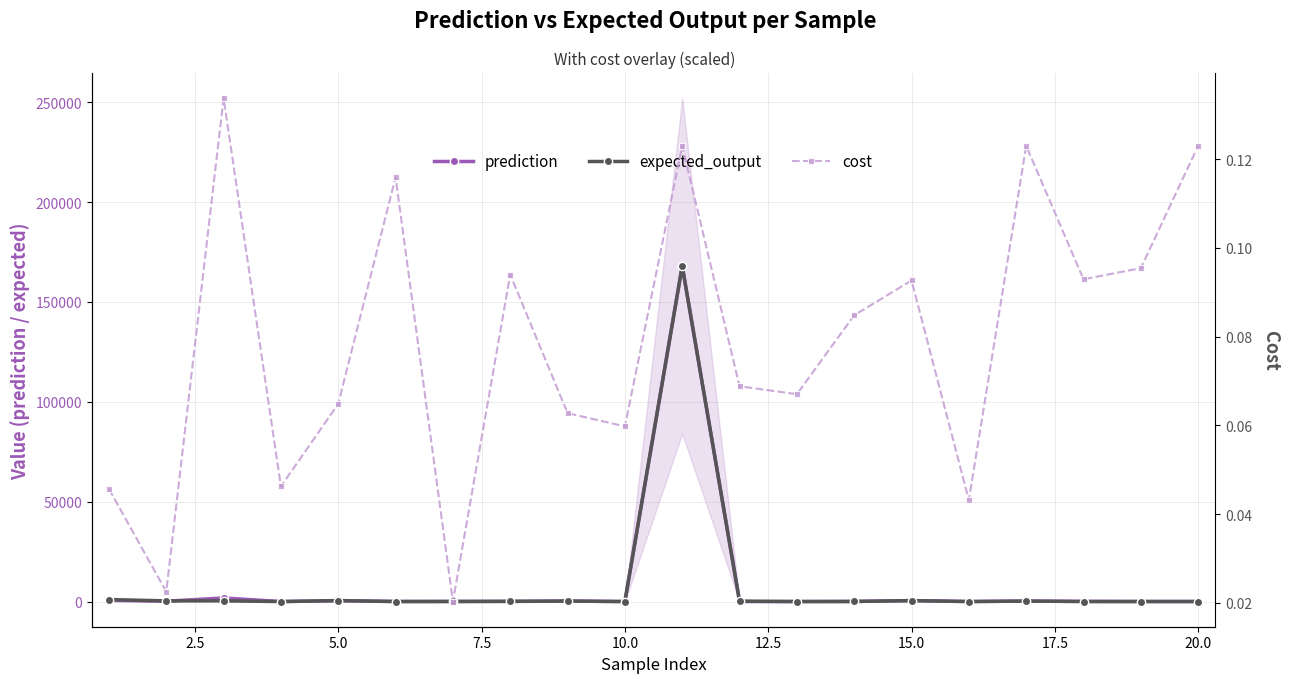

Count the number of data series in this chart.

3